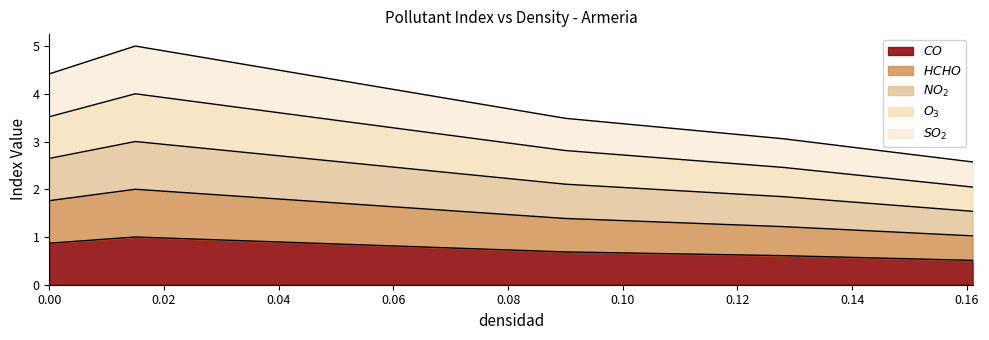

Does the chart have visible grid lines?

No